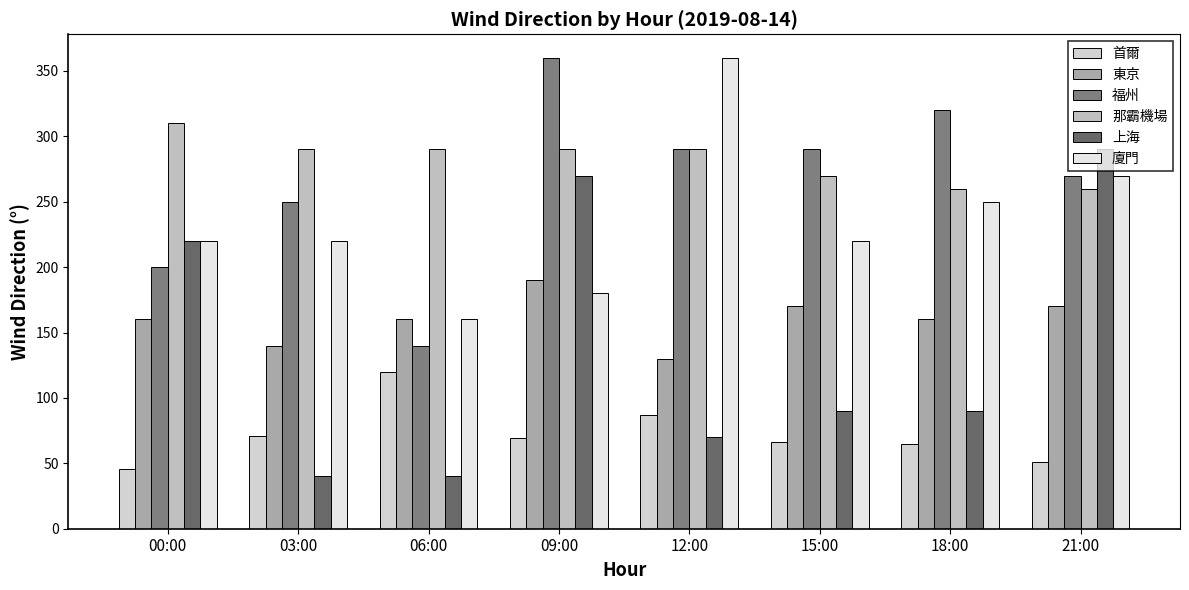

How many values in the 首爾 series are below 69?

4